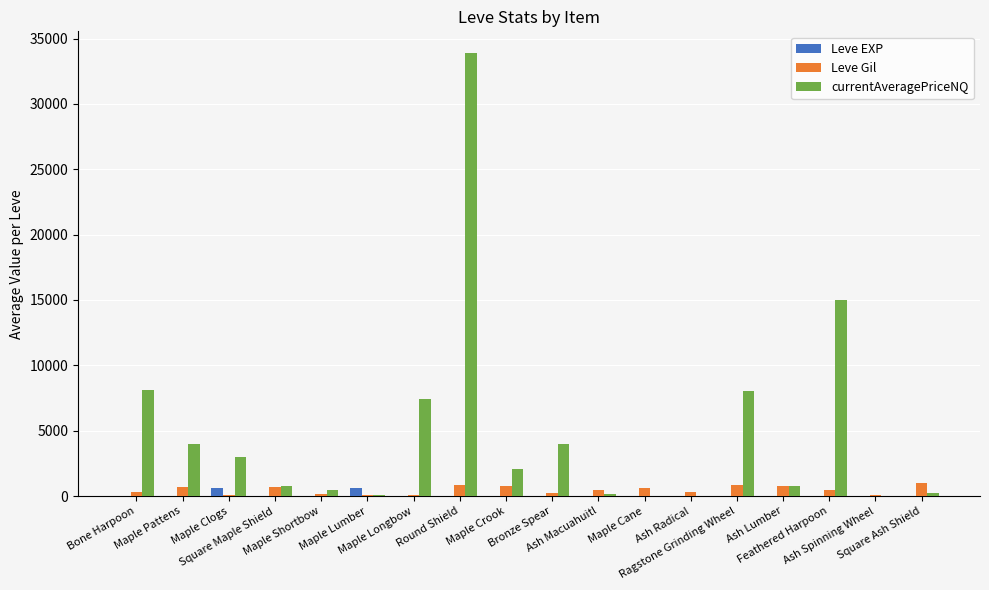

Which series has the largest total across all categories?

currentAveragePriceNQ